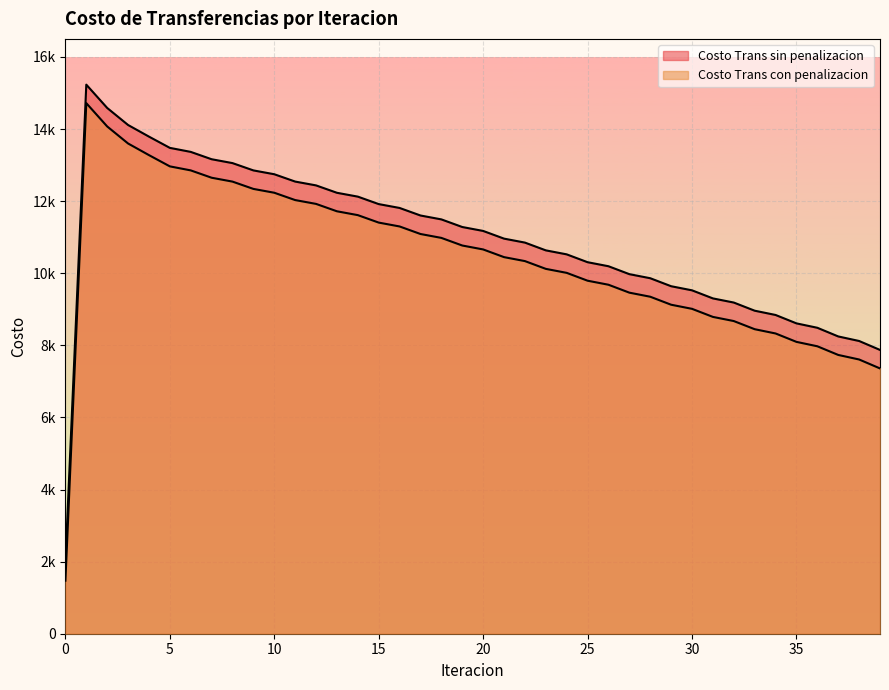

How many values in the Costo Trans con penalizacion series exceed 10659?

20